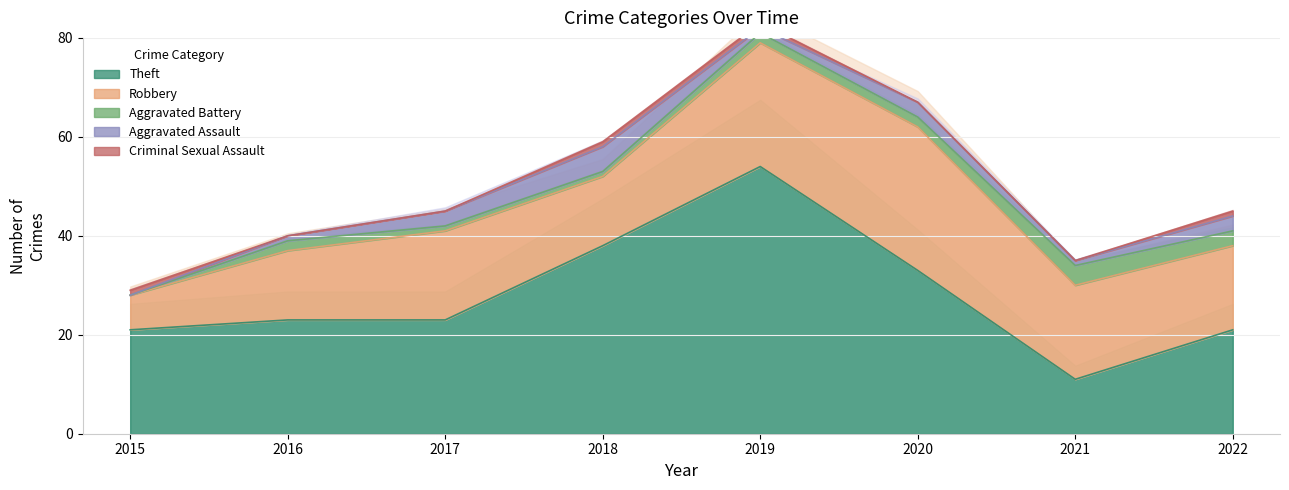

True or false: Aggravated Assault has a value of 3 at 2017.

True